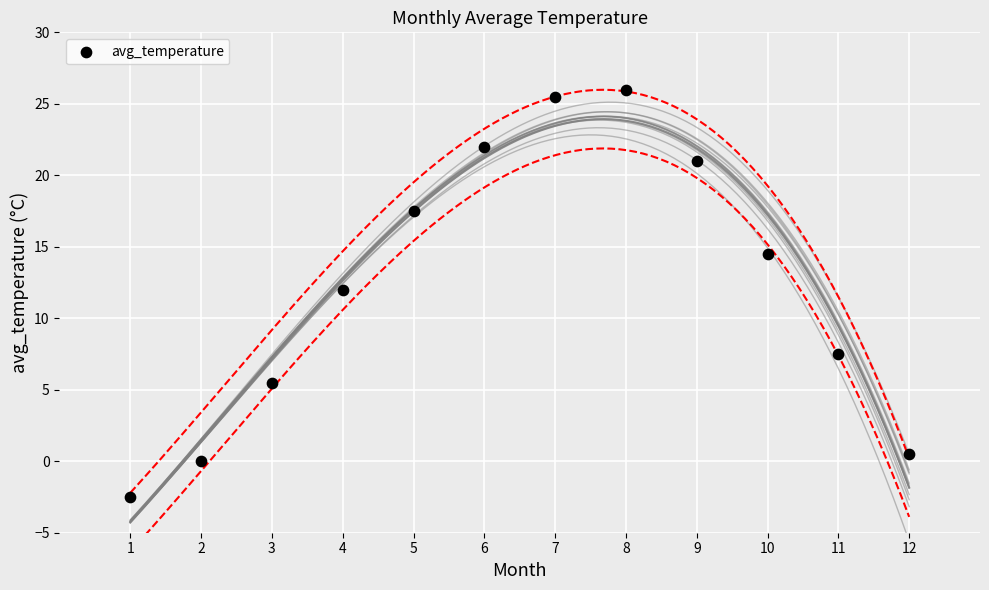

What Y value in the scatter plot is closest to 11?

12.0